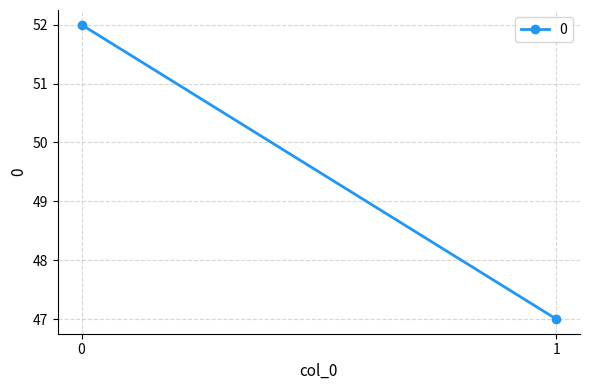

Rank the categories by value from lowest to highest.

1, 0